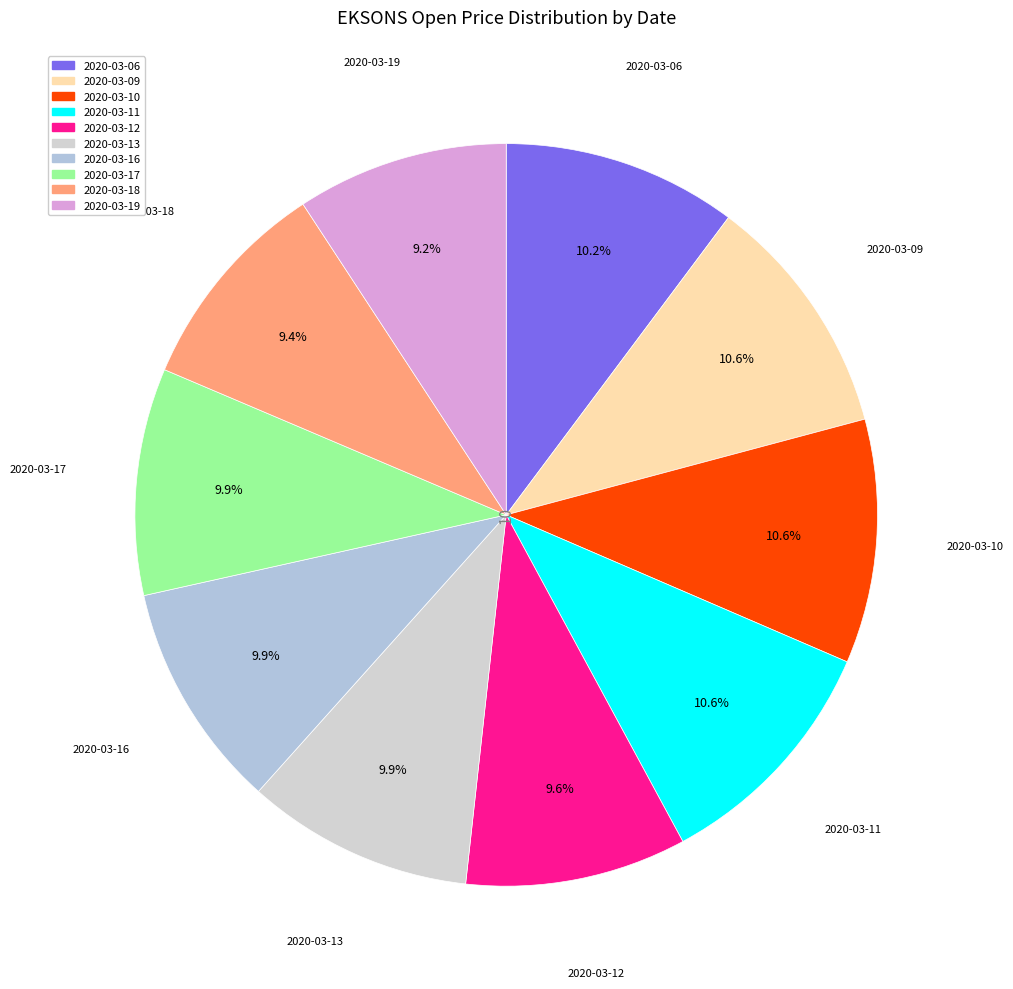

True or false: 2020-03-17 accounts for 1% of the total.

False